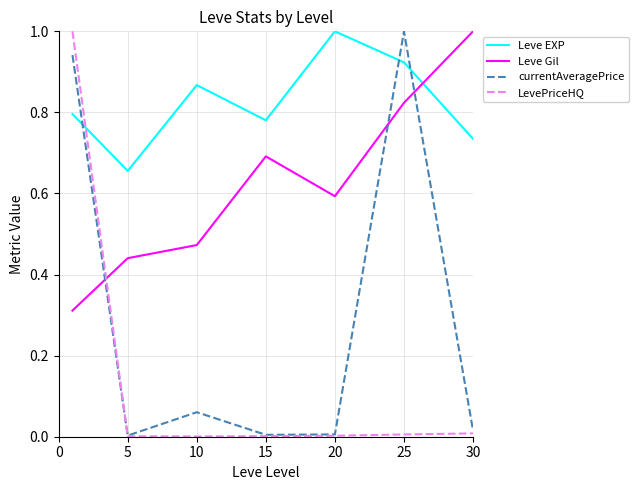

Count the Leve Gil values in the range 0 to 1.

7